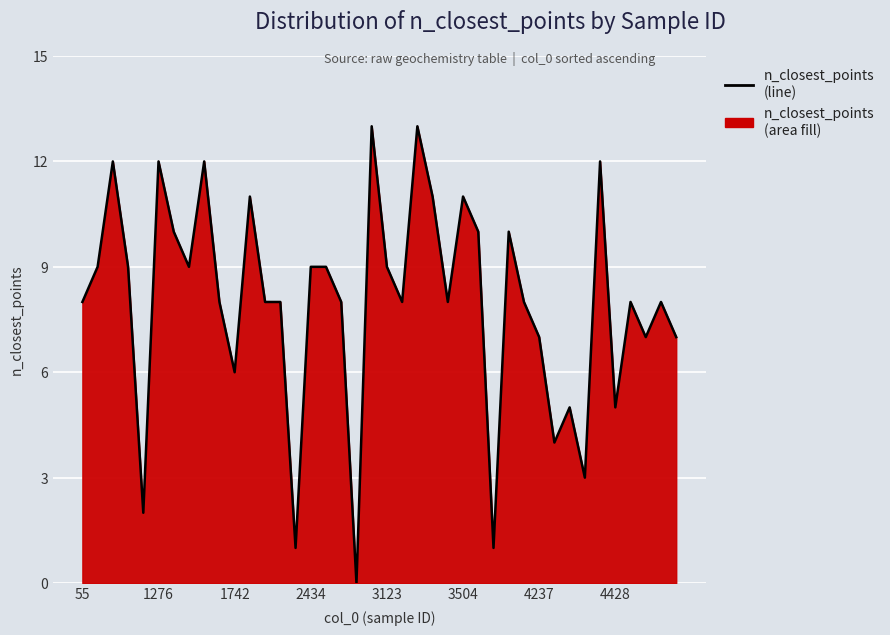

What is the difference between the maximum and minimum values?

13